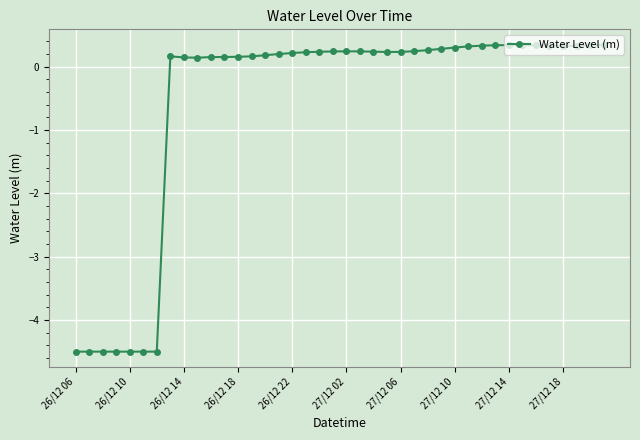

What is the sum of all values?

-23.1